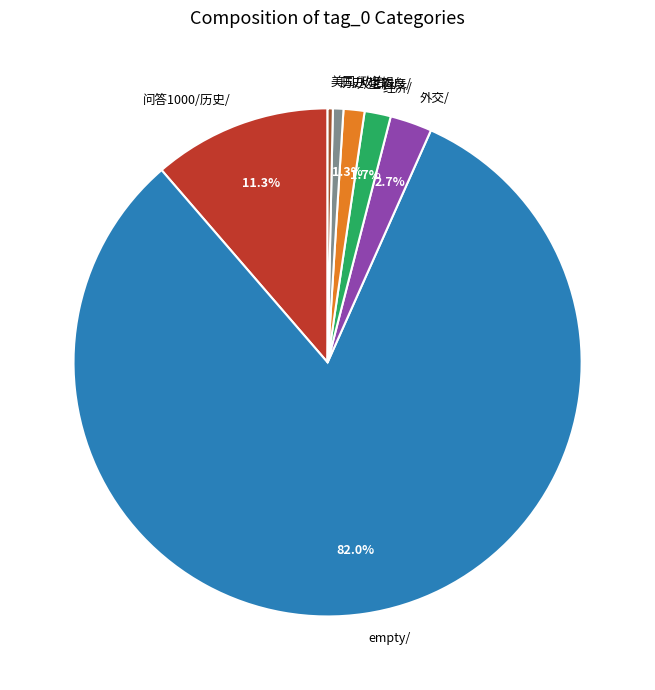

Does any single category account for the majority?

Yes